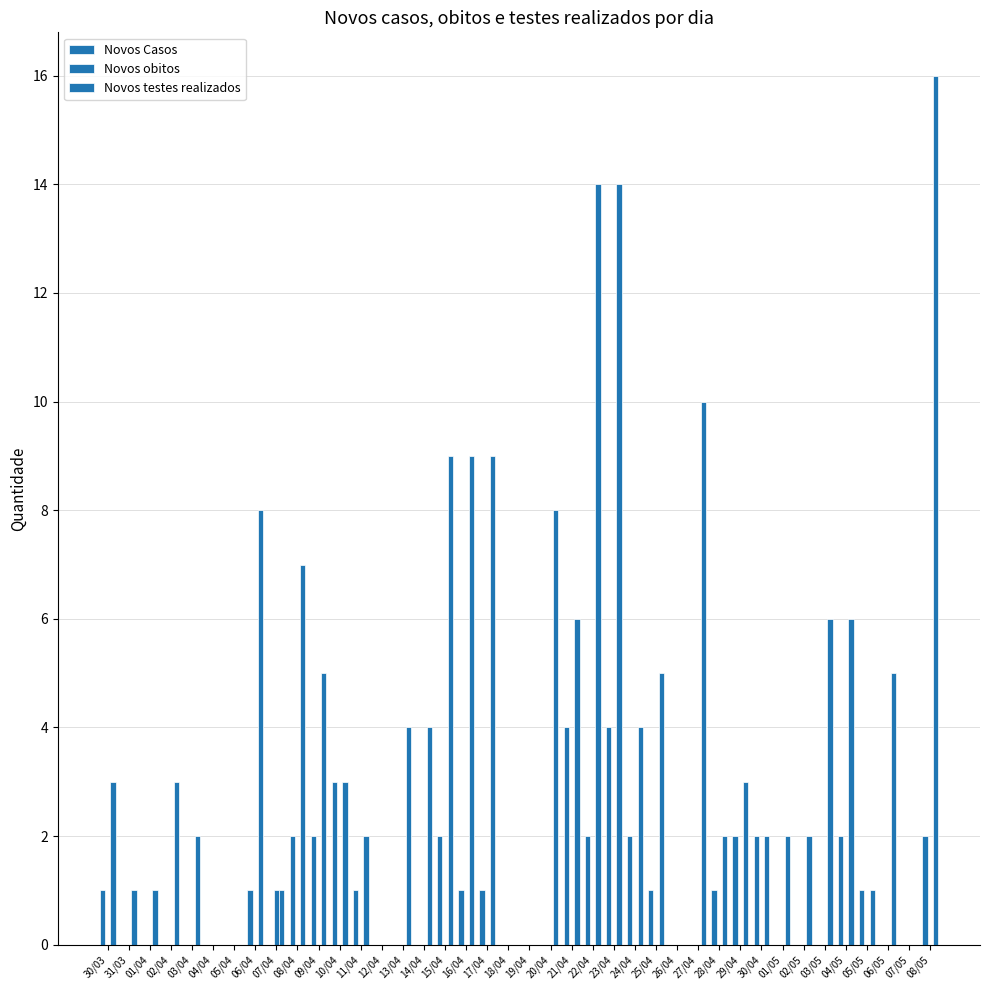

The Novos Casos series shows 3 at 10/04. True or false?

True